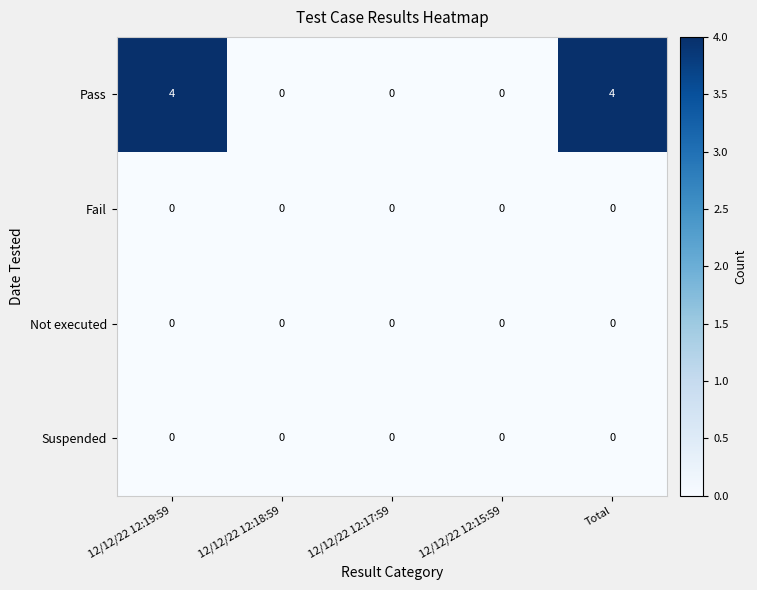

At how many categories does at least one series exceed 3?

2